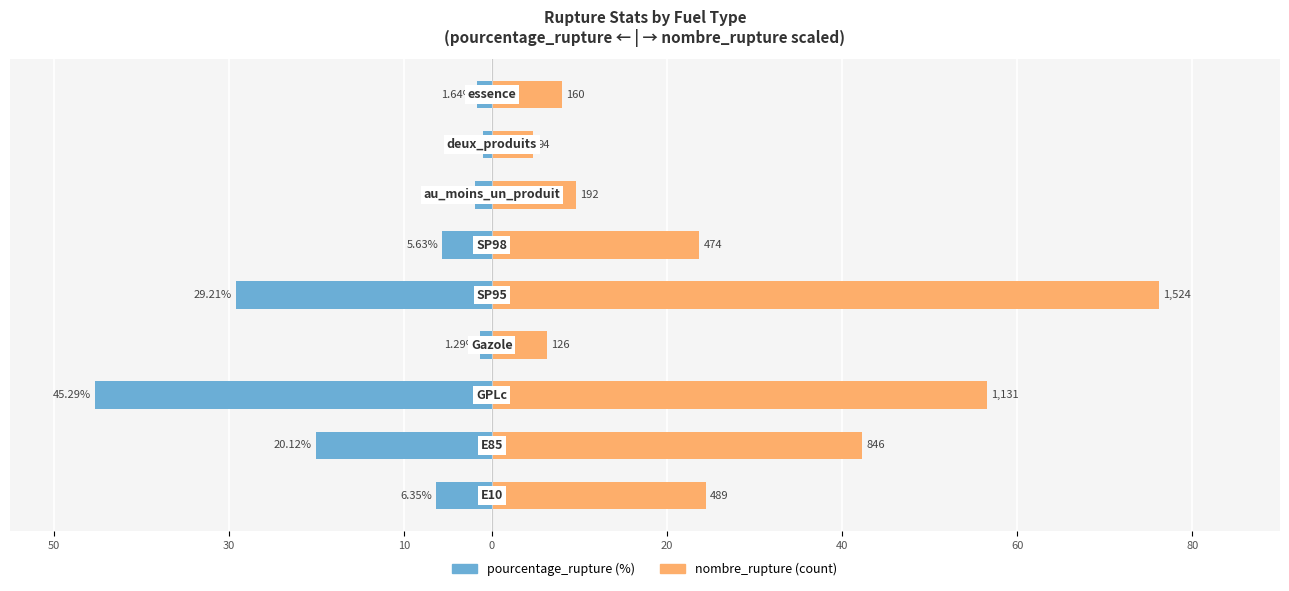

Which has a higher value, 10 or 30?

30